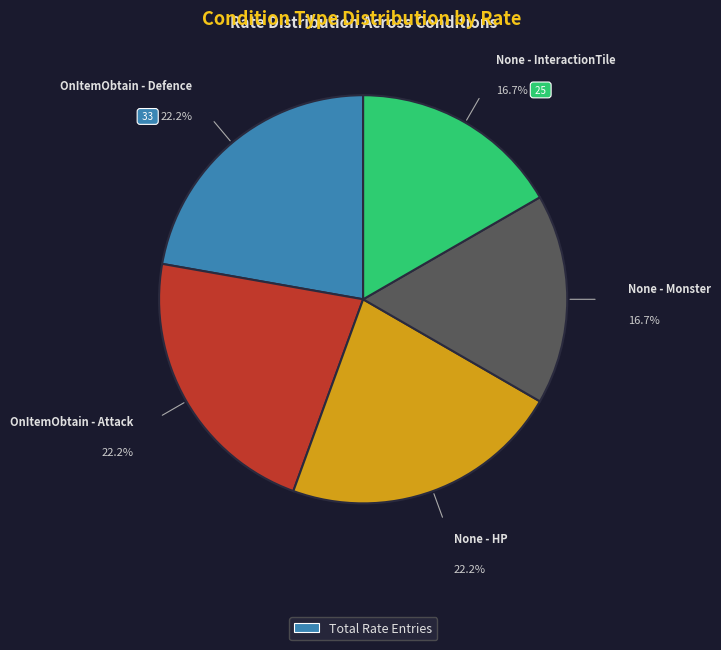

Count the number of slices in the pie.

5